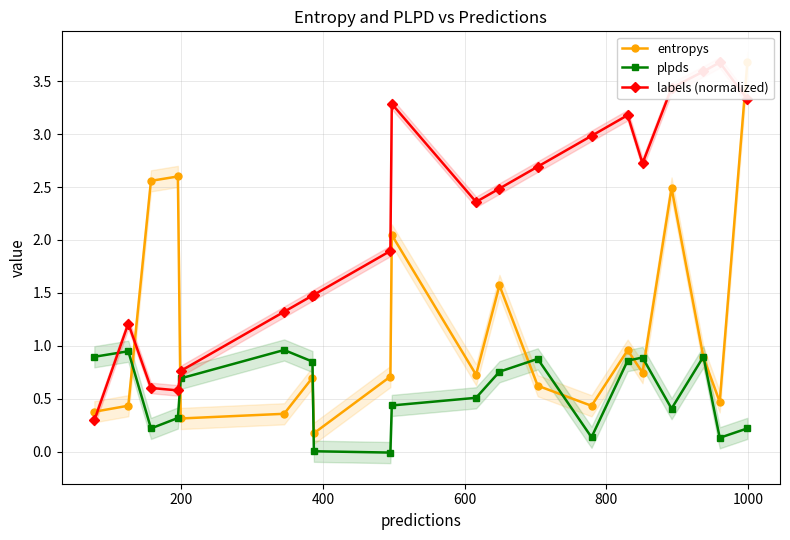

True or false: plpds has more than 1 points higher than both neighbors.

True